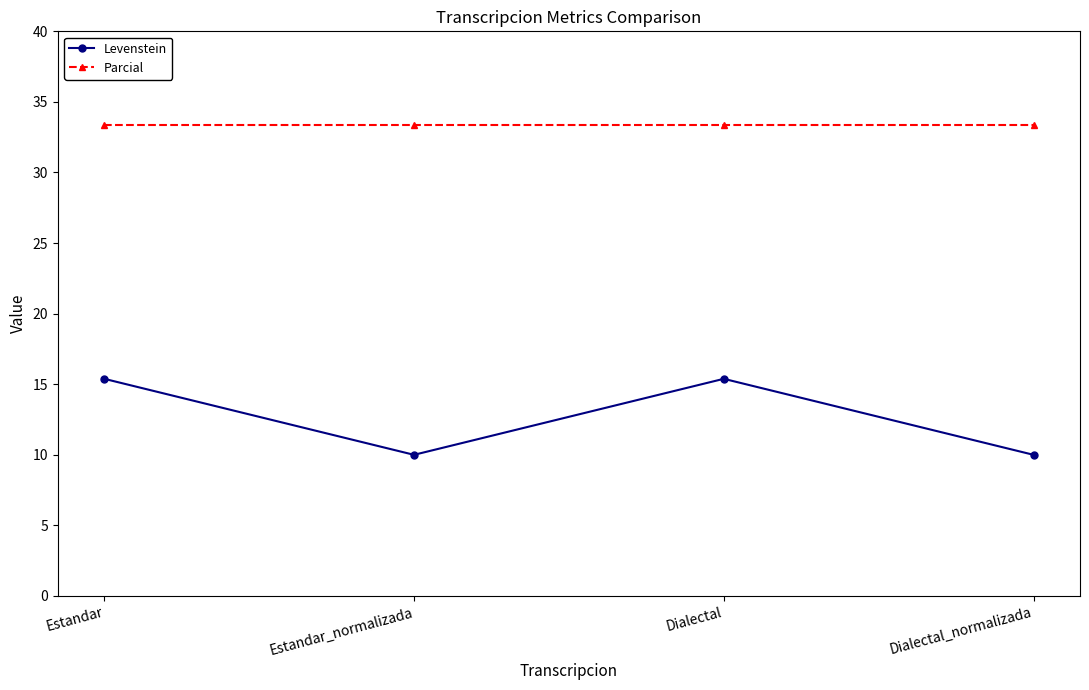

How many categories are shown in the chart?

4